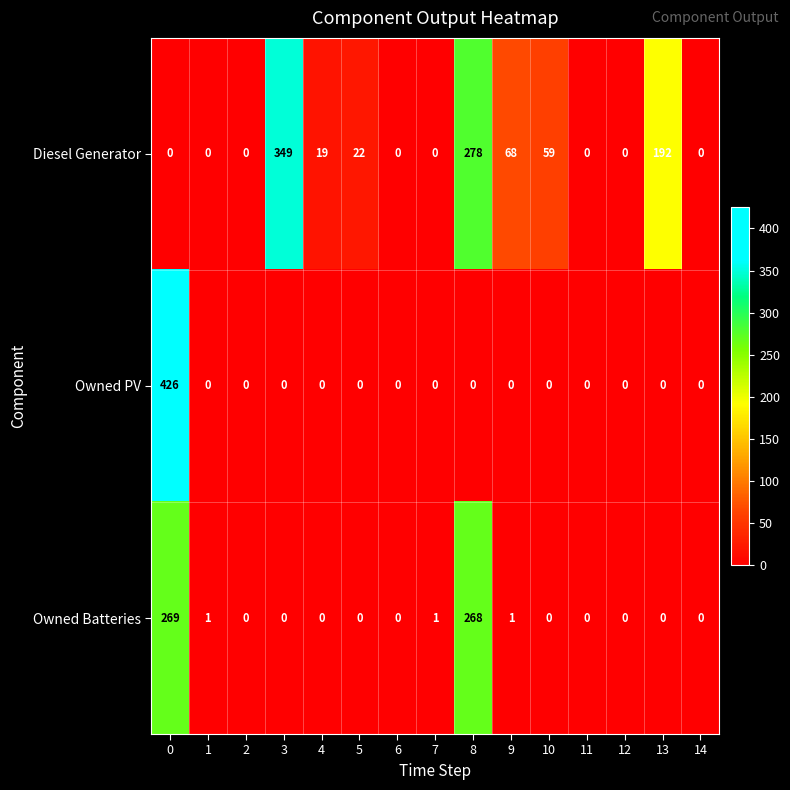

Which series has the largest total across all categories?

Diesel Generator